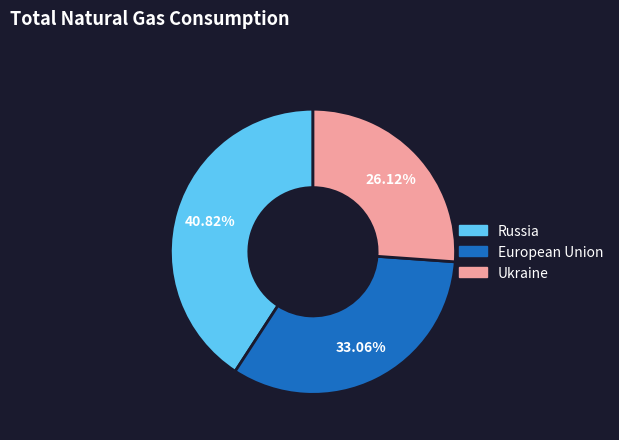

Which has a higher value, Ukraine or Russia?

Russia